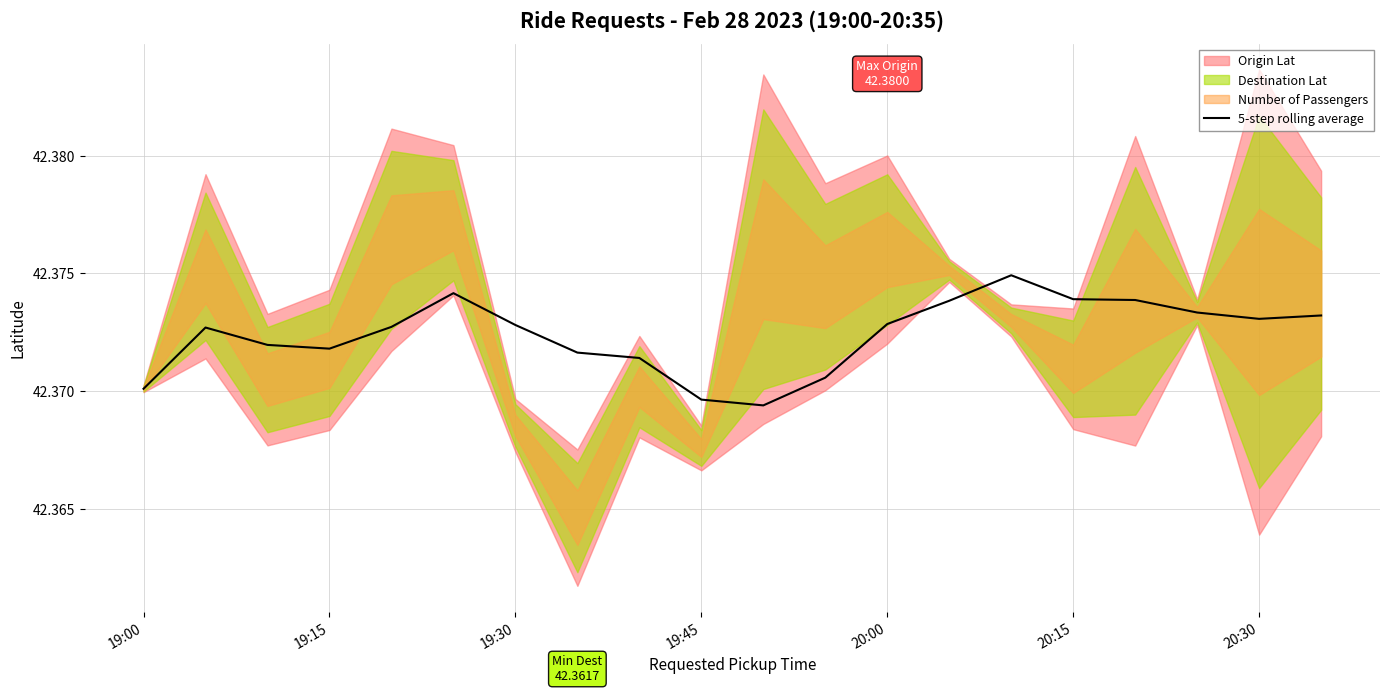

True or false: there are more than 2 points higher than both neighbors.

True